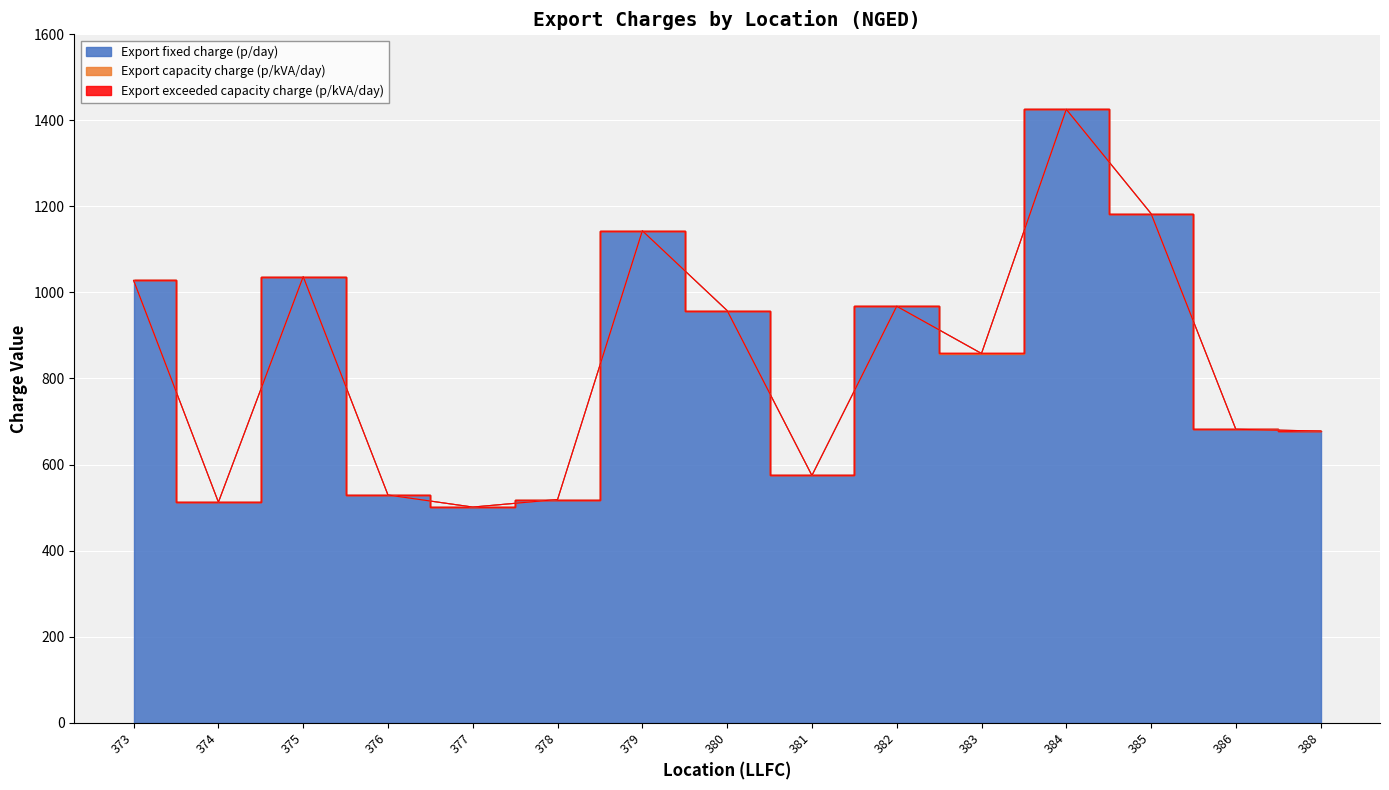

True or false: Export capacity charge (p/kVA/day) and Export fixed charge (p/day) cross at least once.

False